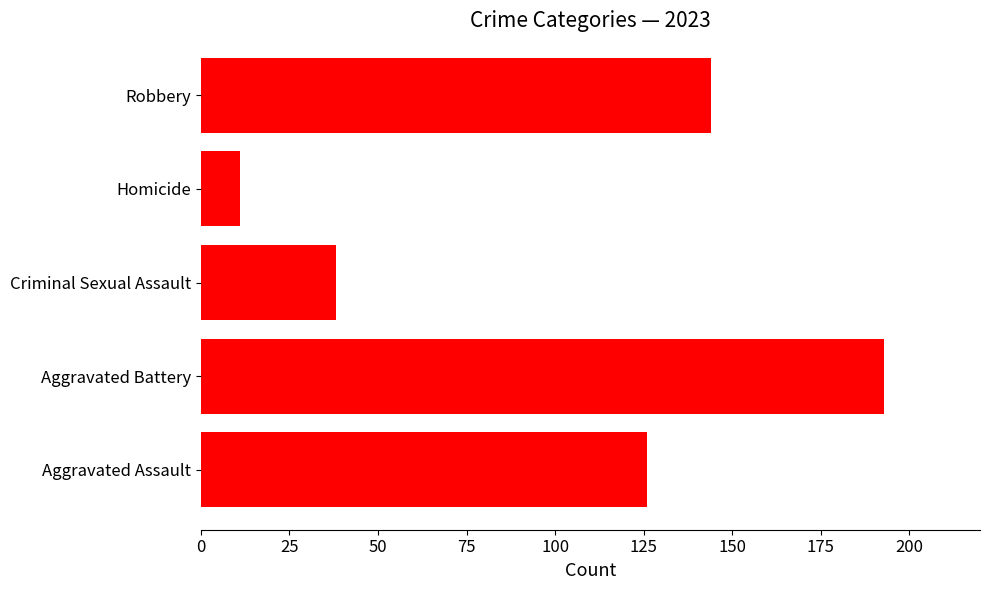

What is the difference between the maximum and minimum values?

182